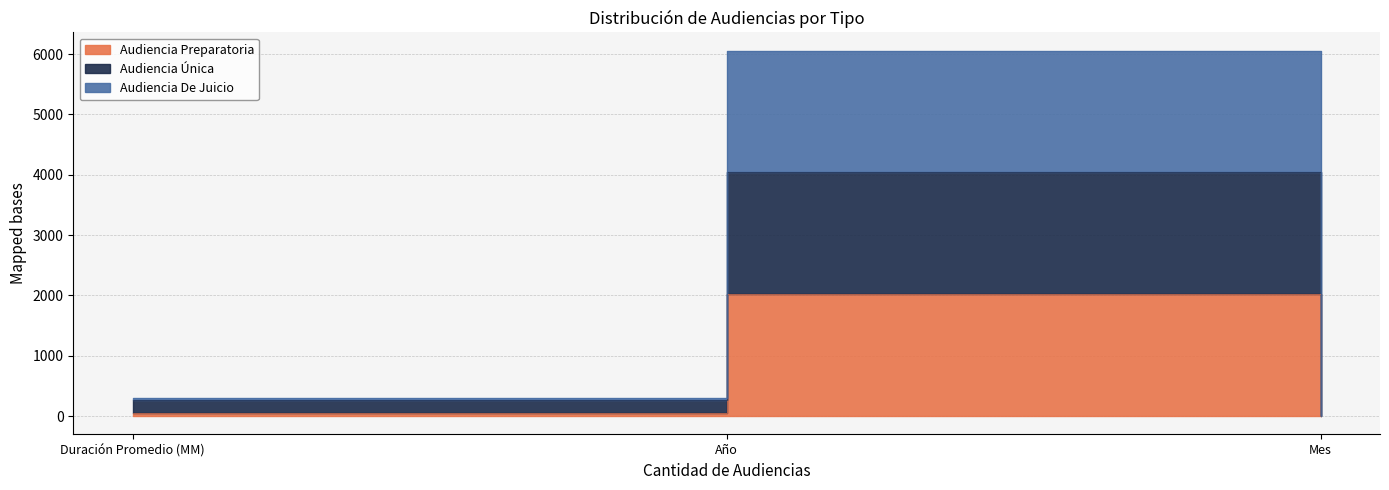

Reading left to right, extract all data points from this chart.

Audiencia Preparatoria: 57	2019	1
Audiencia Única: 261	4038	2
Audiencia De Juicio: 297	6057	3